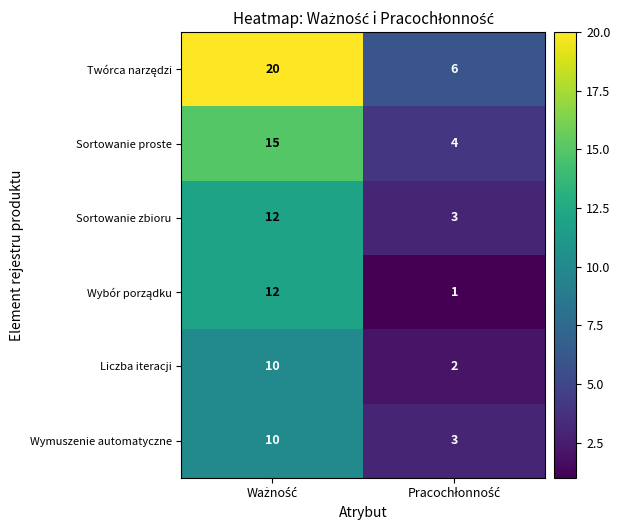

What is the maximum value for Sortowanie zbioru?

12